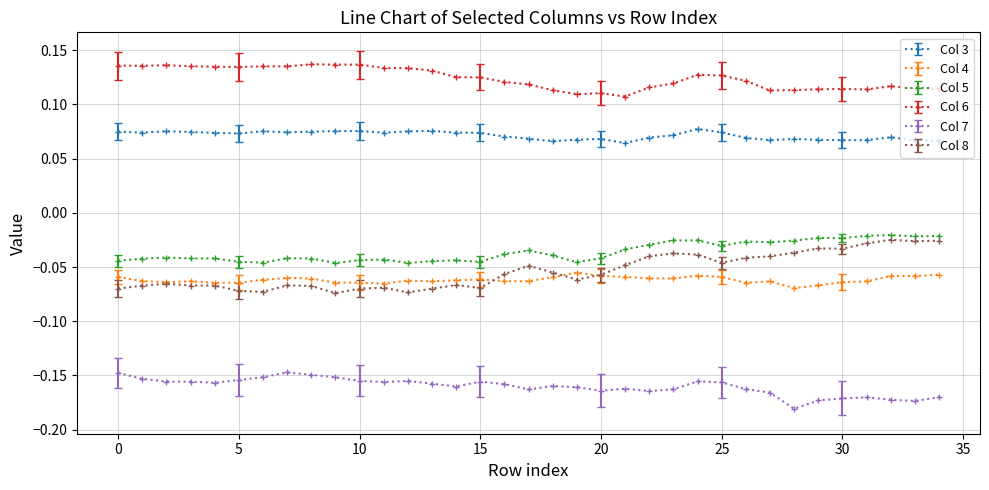

Count the Col 6 values in the range 0 to 1.

35